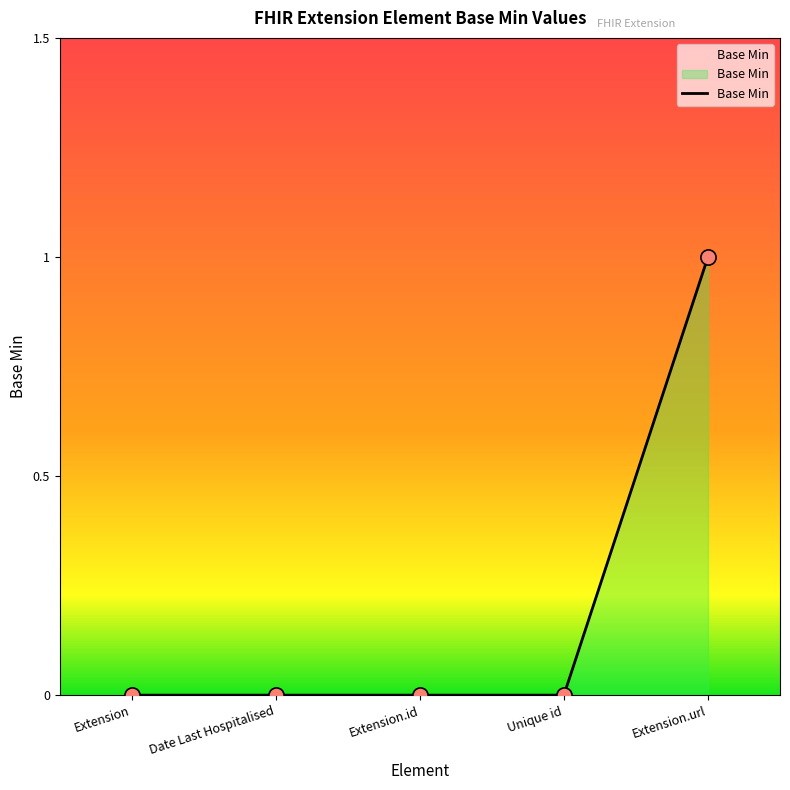

What is the change in value from Unique id to Extension.url?

+1